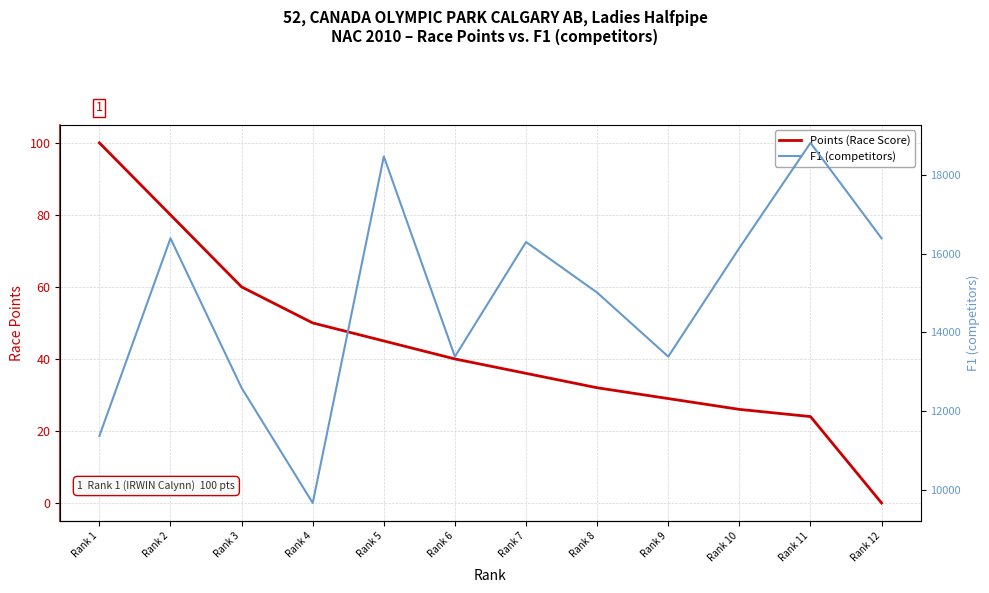

At how many categories does at least one series exceed 879?

12